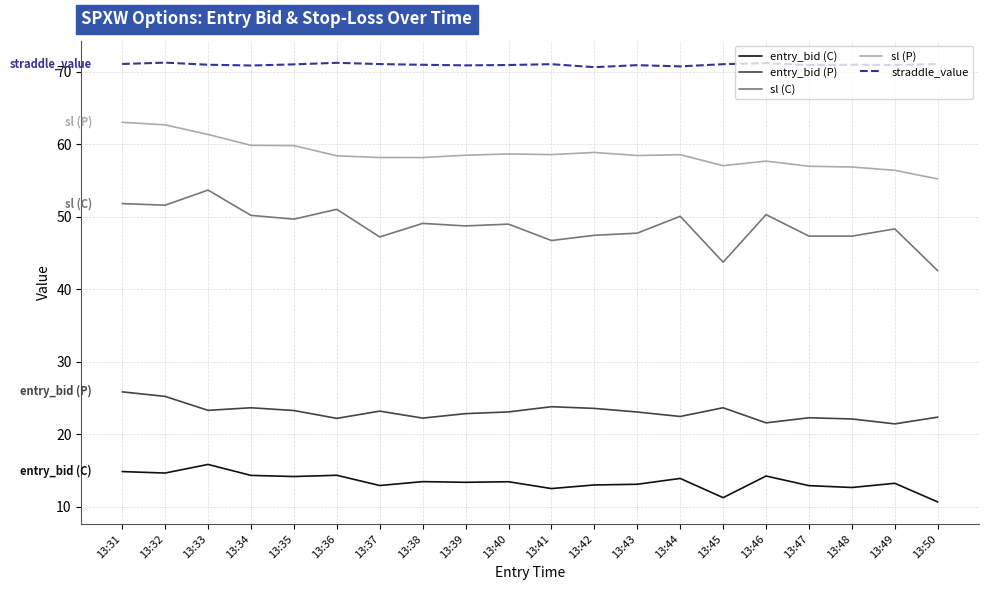

True or false: entry_bid (P) has more than 1 interior local peaks.

True